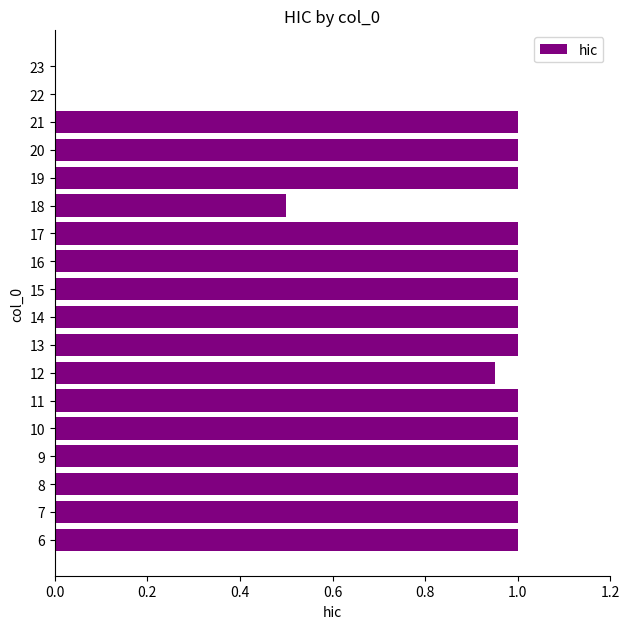

What is the greatest value displayed?

1.0